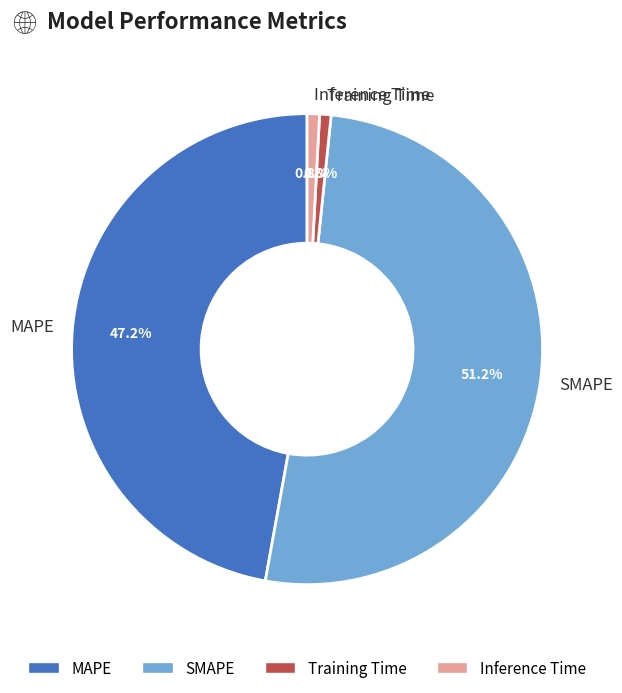

Between SMAPE and Inference Time, which is larger?

SMAPE